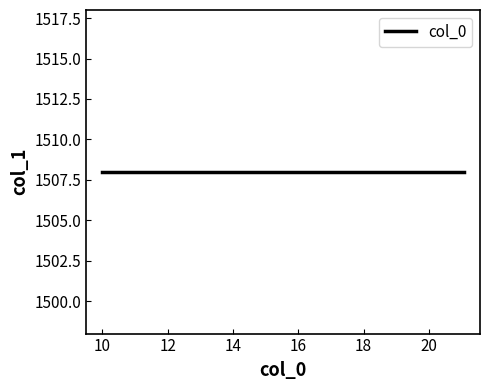

Is it true that the value at 1508 is 21.0?

True